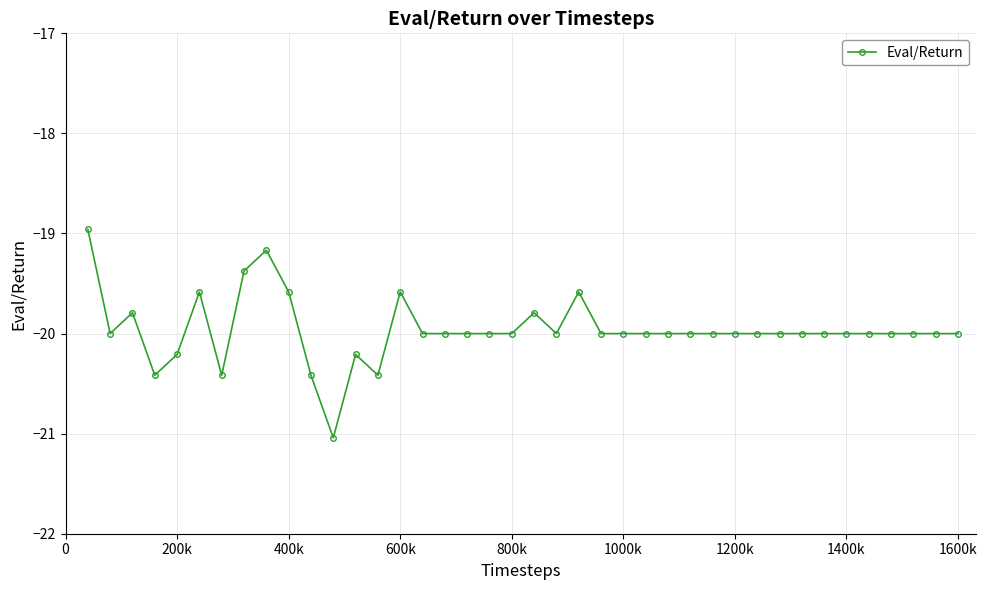

True or false: the data has more than 0 interior local peaks.

True